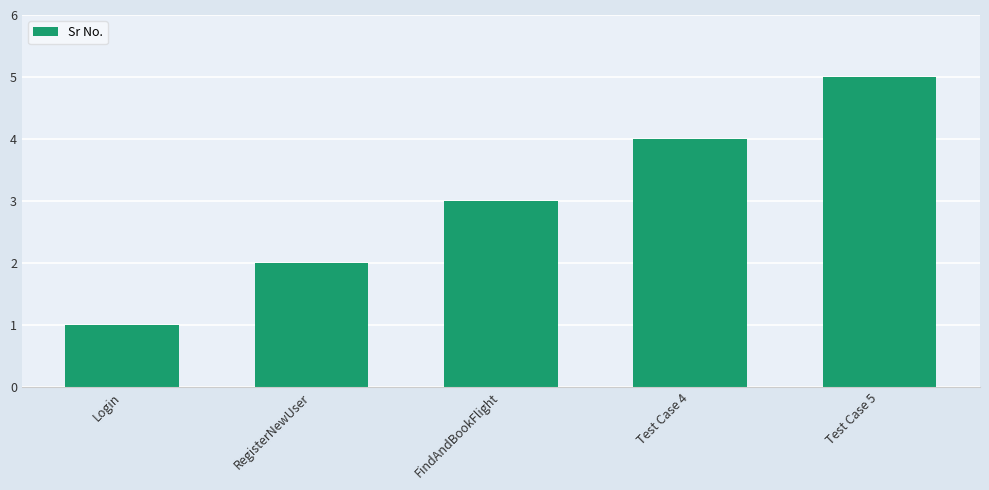

Which label corresponds to the smallest value in the chart?

Login